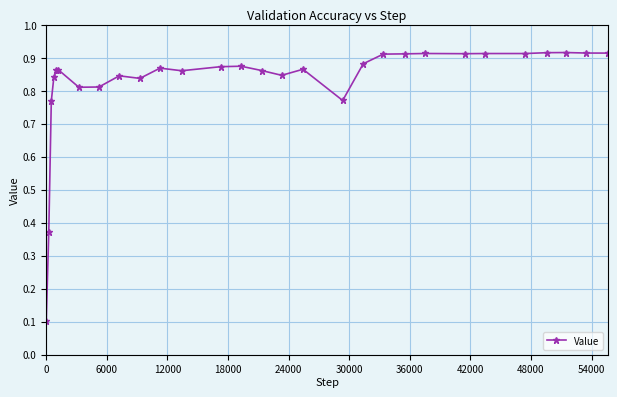

How many values are between 0 and 1?

29